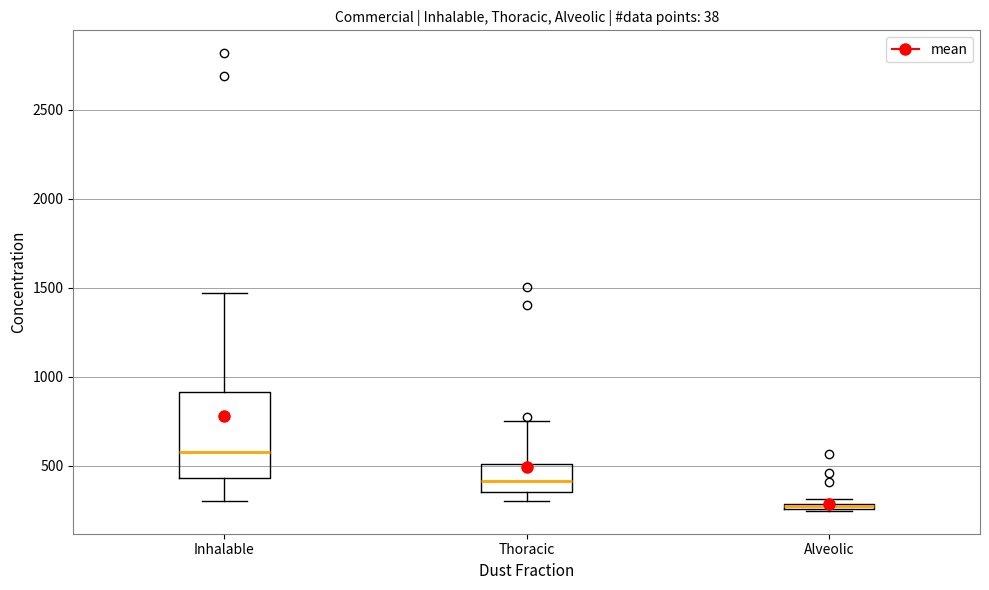

Where is the lower edge of the box for Inhalable on the y-axis? The values are not printed on the chart, so give them approximately, as read against the axis.

450